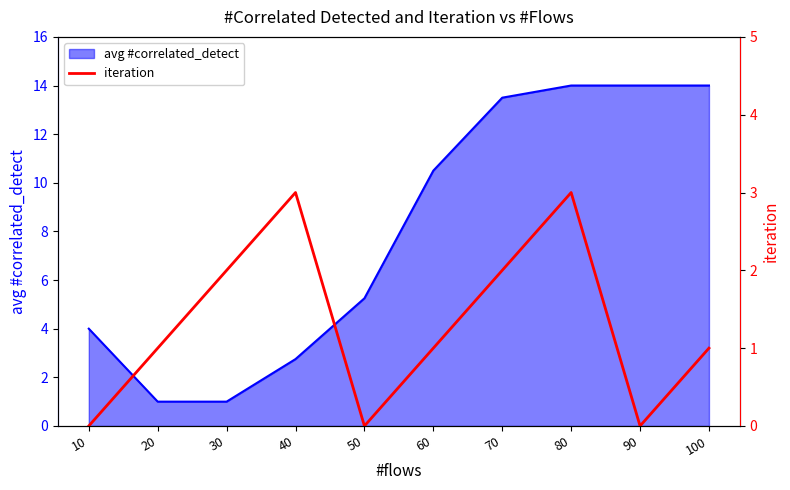

Where does the avg #correlated_detect series first go above 10?

60